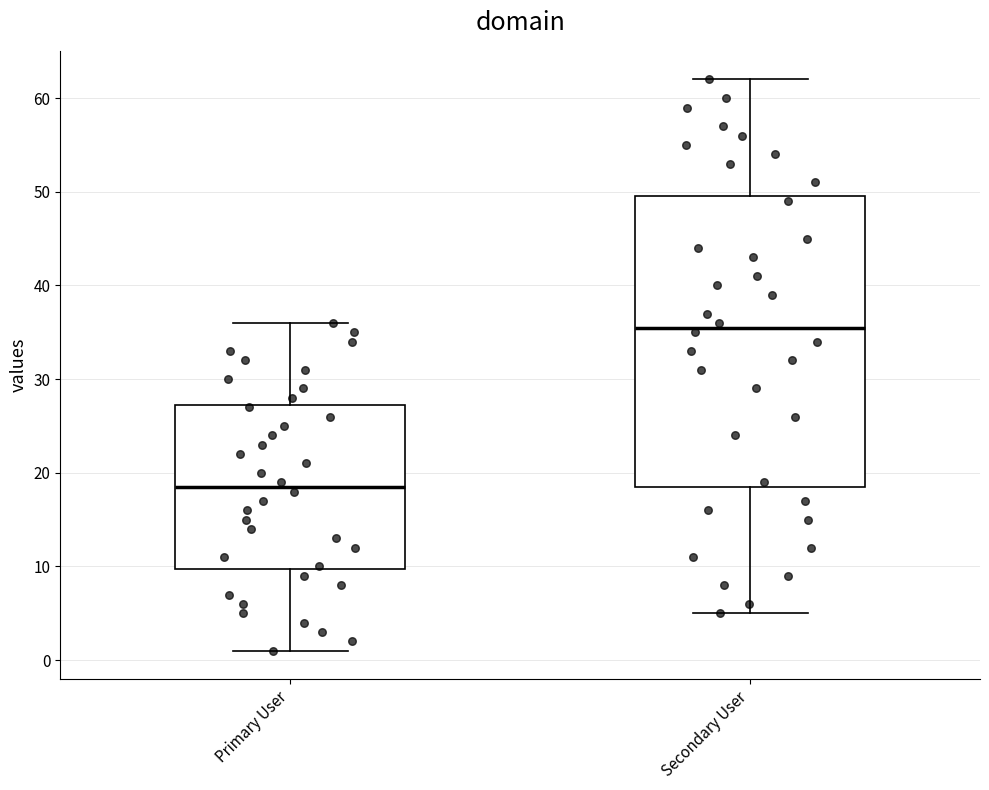

Reading left to right, read every box against the y-axis: the position of its median line, the range the box covers, and the ends of its whiskers. The values are not printed on the chart, so give them approximately, as read against the axis.

Primary User: median 19, box 10 to 27, whiskers 1 to 36
Secondary User: median 36, box 19 to 50, whiskers 5 to 62